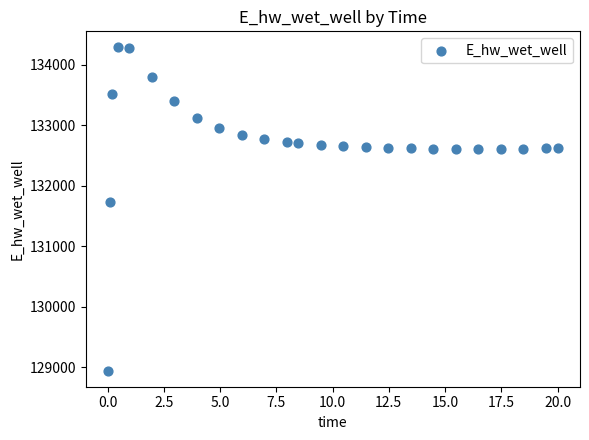

What Y value in the scatter plot is closest to 131612?

131727.9